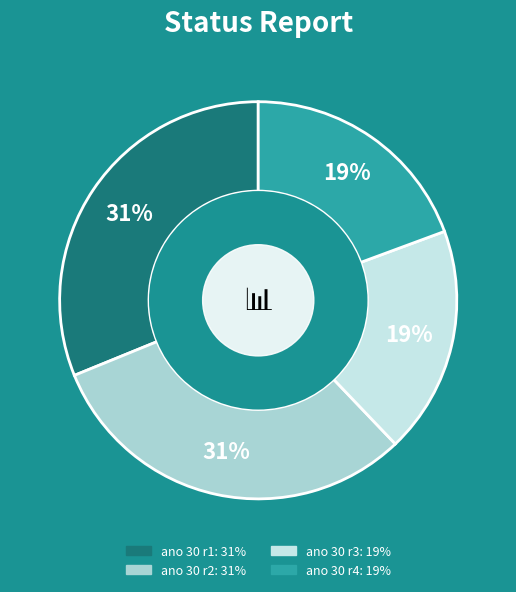

How many segments does this pie chart have?

4